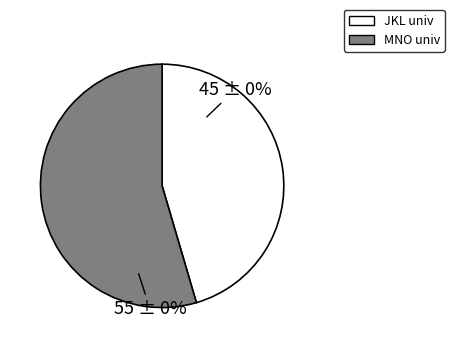

How many slices are in this pie chart?

2